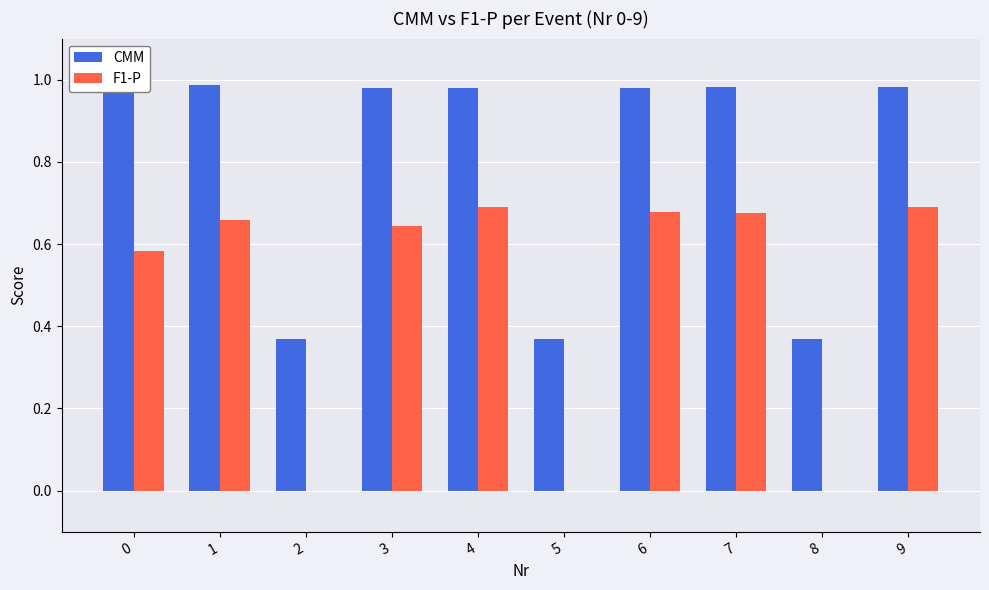

True or false: F1-P has a value of 0.0 at 2.

True